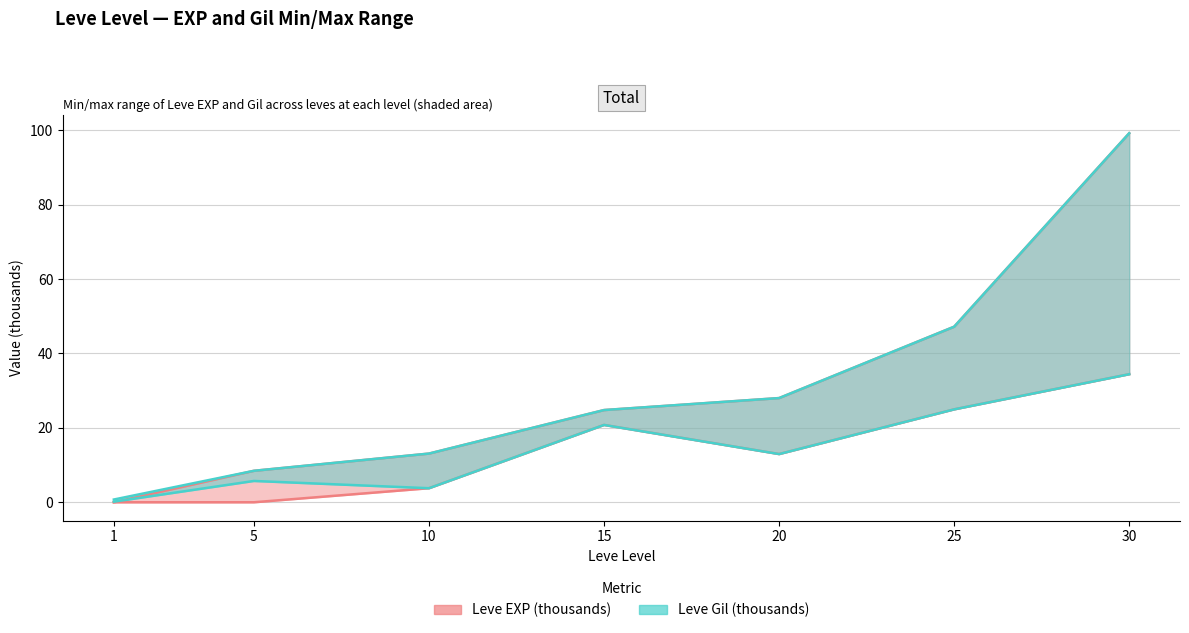

Where does the Leve EXP max series first go above 24?

15